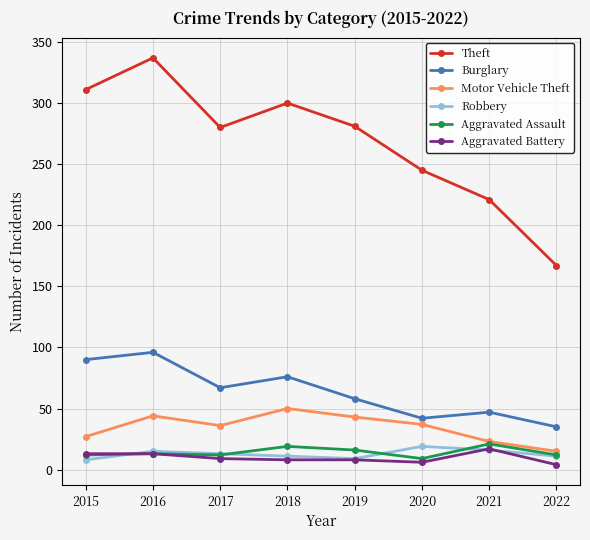

True or false: Burglary and Robbery cross at least once.

False